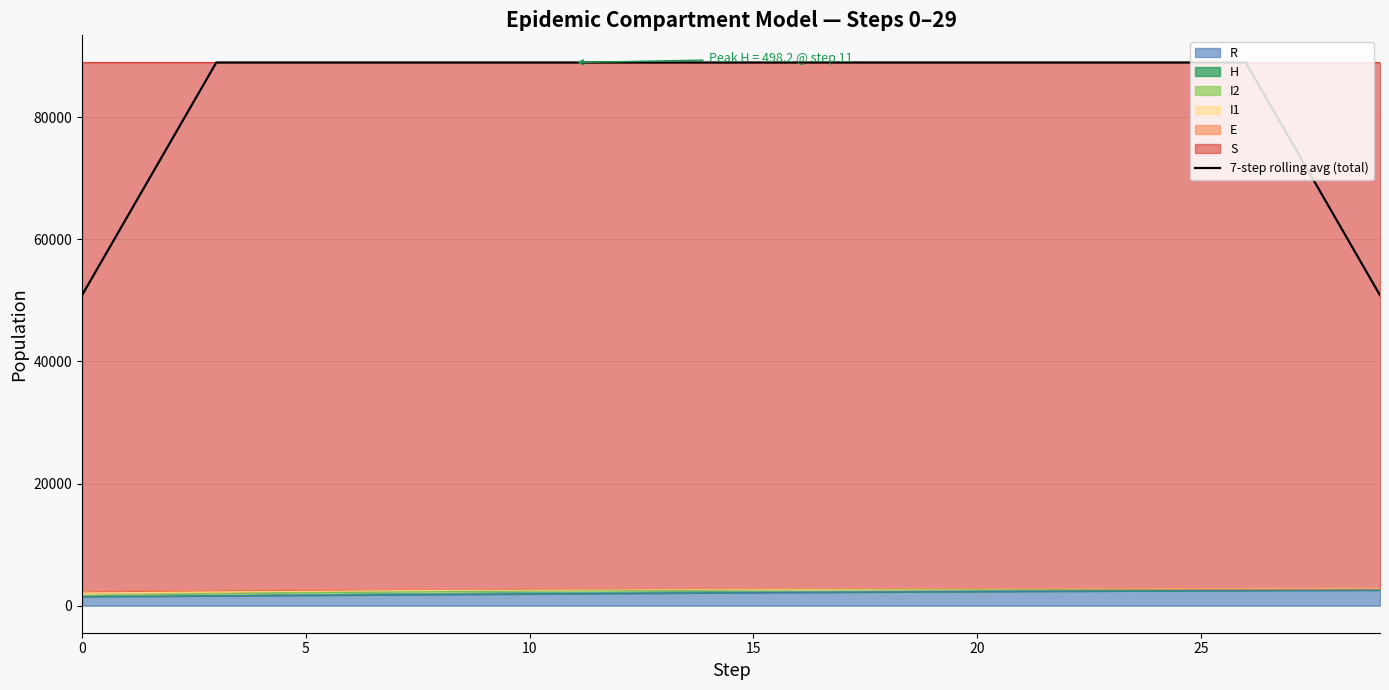

The value at 23 is 89000.0. True or false?

True